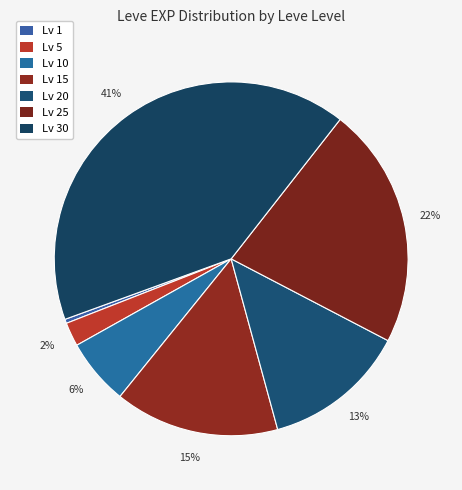

How many segments does this pie chart have?

7